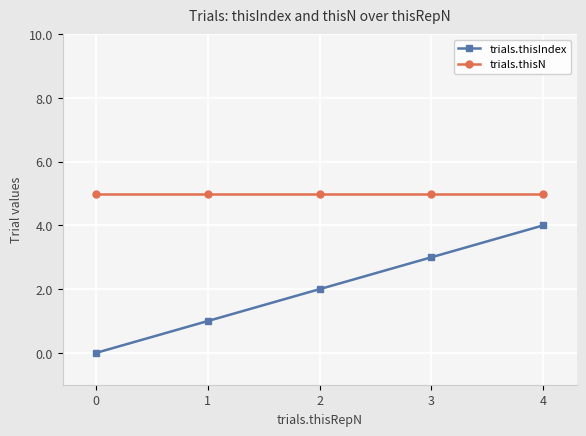

True or false: trials.thisIndex has more than 0 points higher than both neighbors.

False